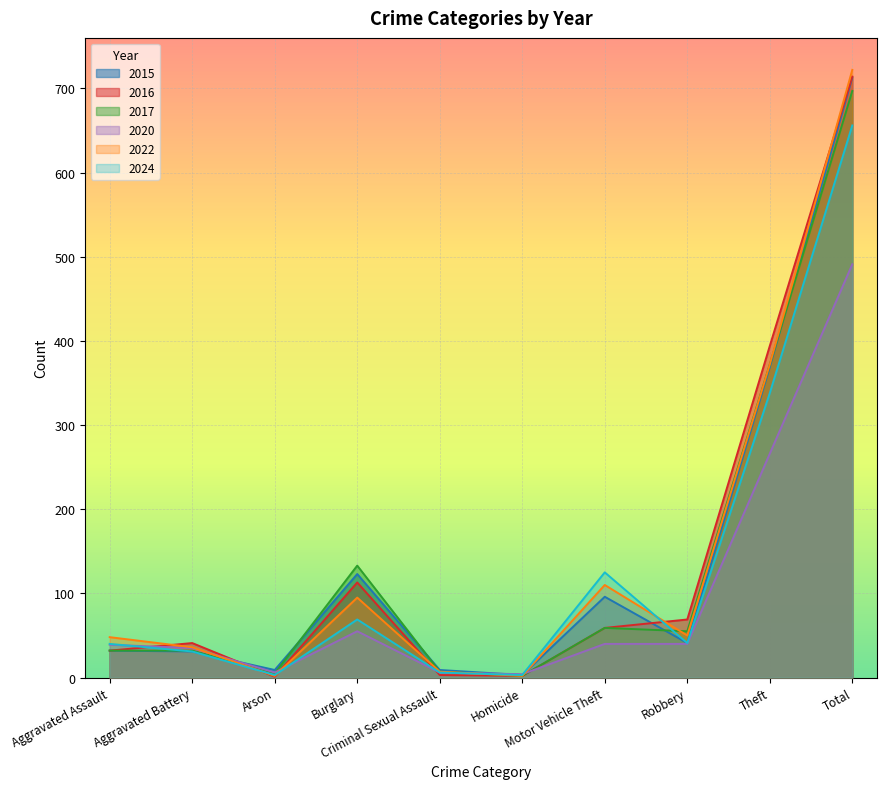

After their last crossing, which series has the higher values: 2024 or 2016?

2016